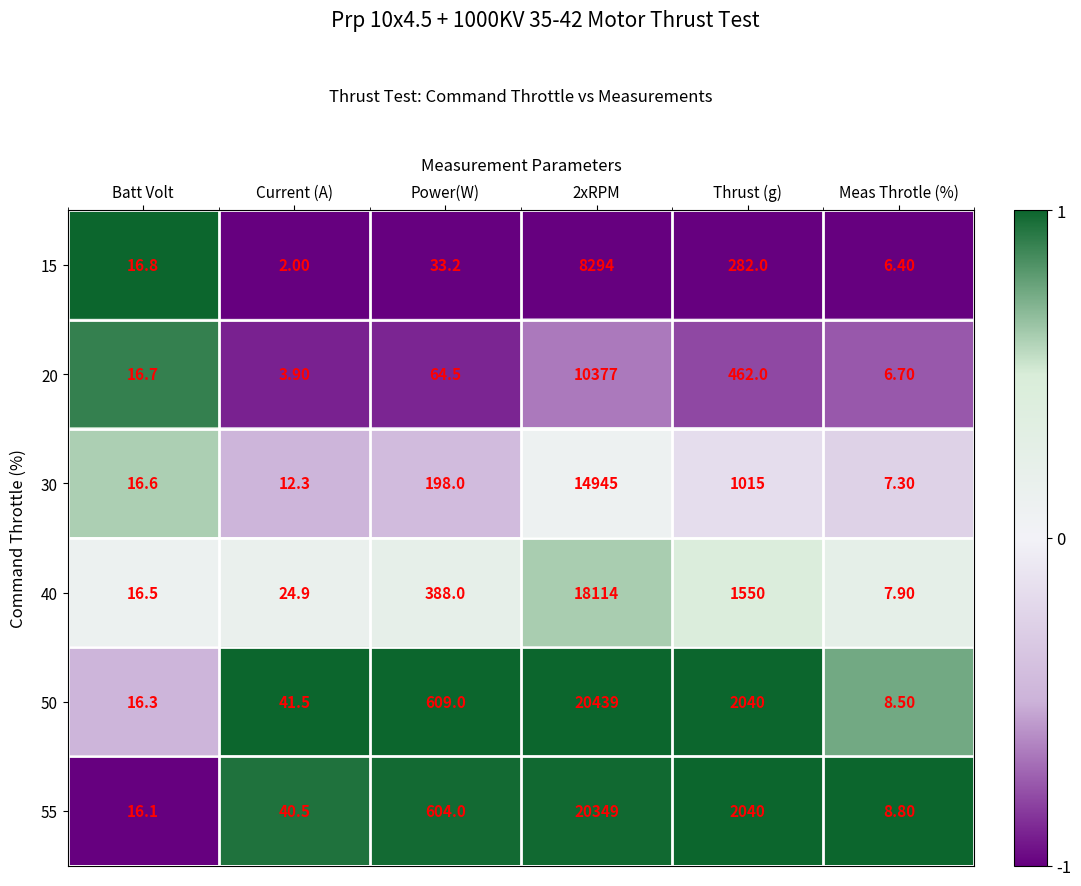

What is the maximum value shown in the chart?

20439.0